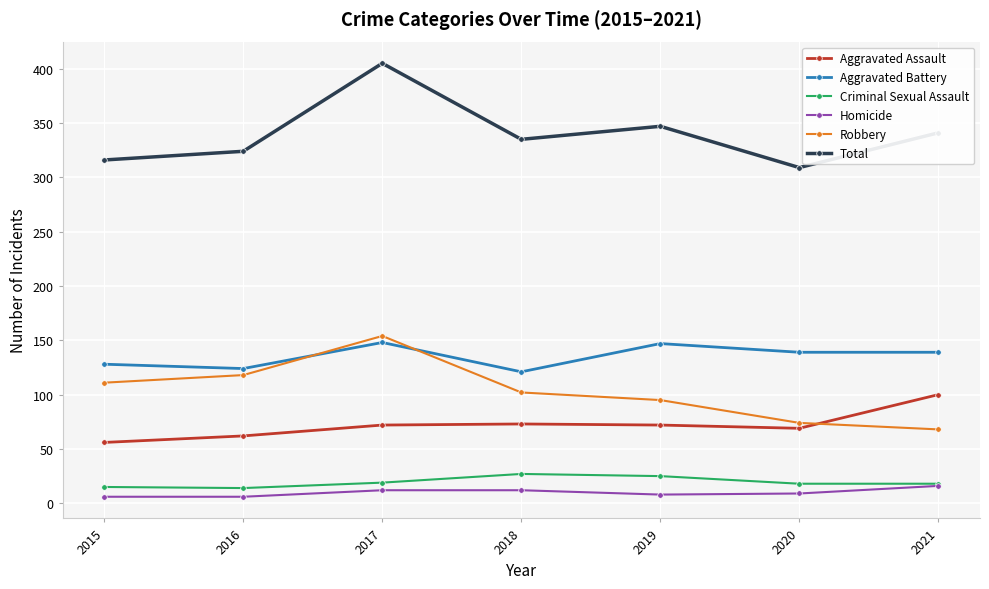

What is the total value across all series at 2015?

632